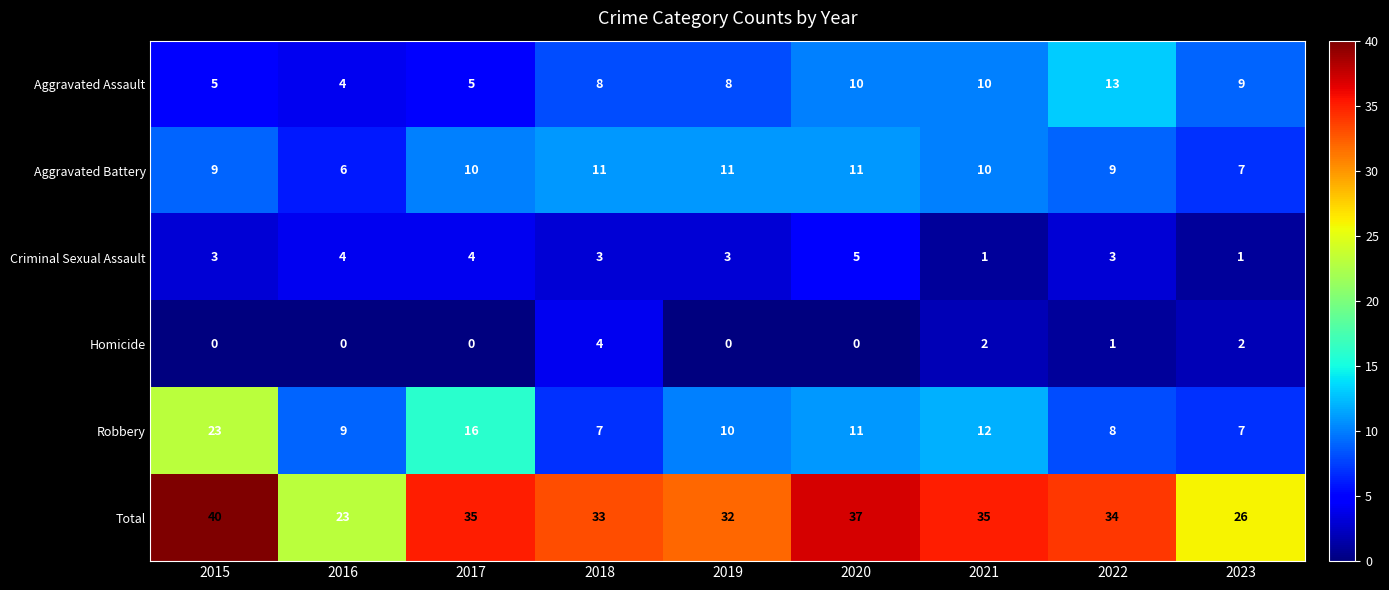

Which series has the largest range (max minus min)?

Total